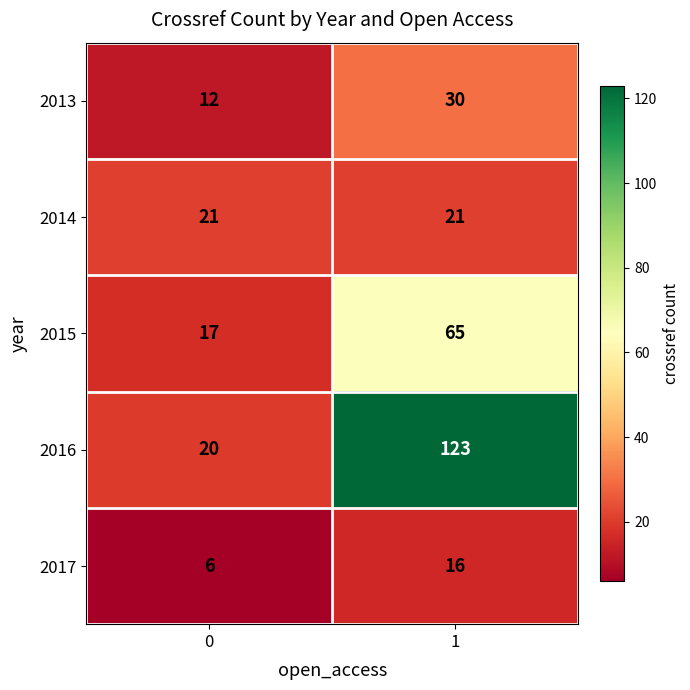

List the series in order of their peak value, highest first.

2016, 2015, 2013, 2014, 2017